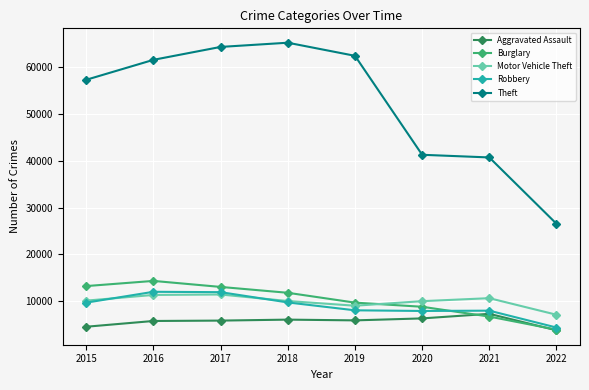

Which series has the largest total across all categories?

Theft